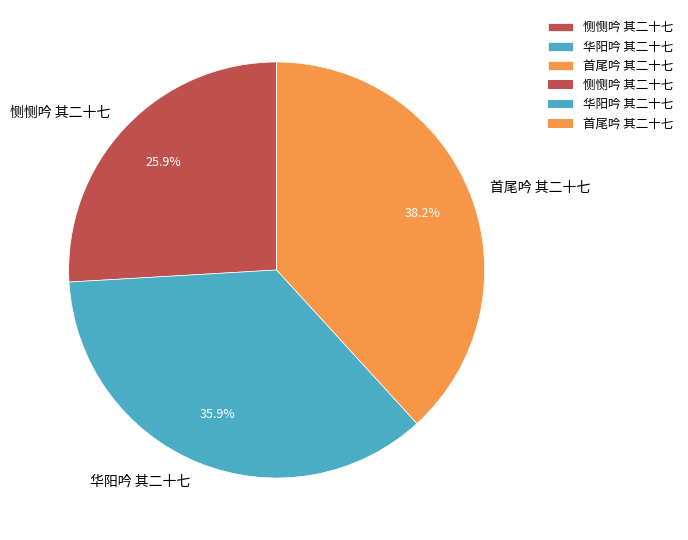

To the nearest percent, what is the difference between the largest and smallest slice percentages?

12%